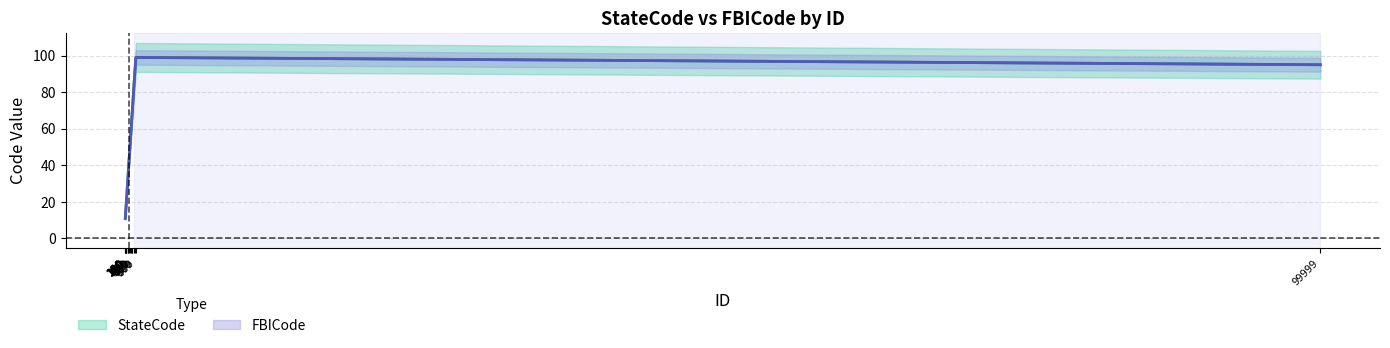

Between 600 and 999, which series saw the biggest shift?

StateCode